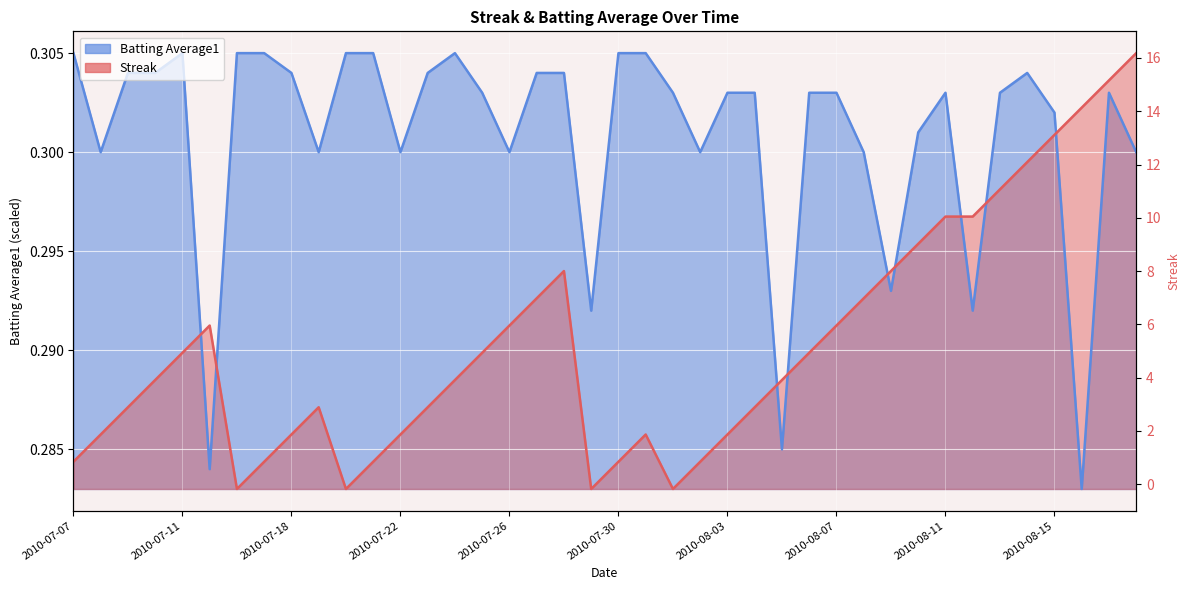

Rank the series by their maximum value, from highest to lowest.

Streak, Batting Average1